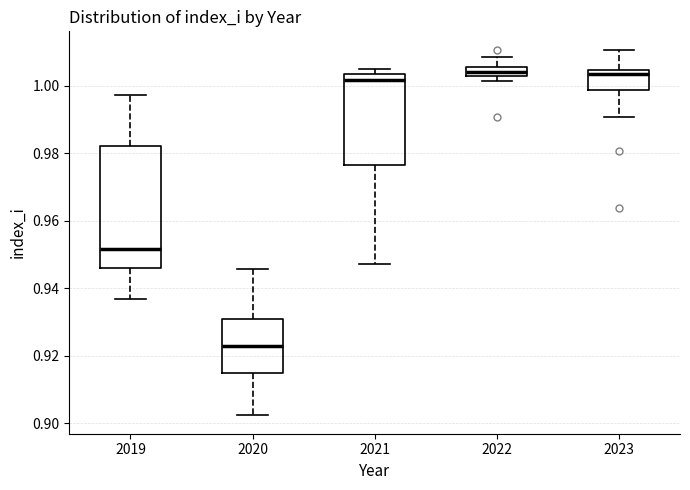

Comparing the boxes themselves (not the whiskers), which one is the tallest?

2019